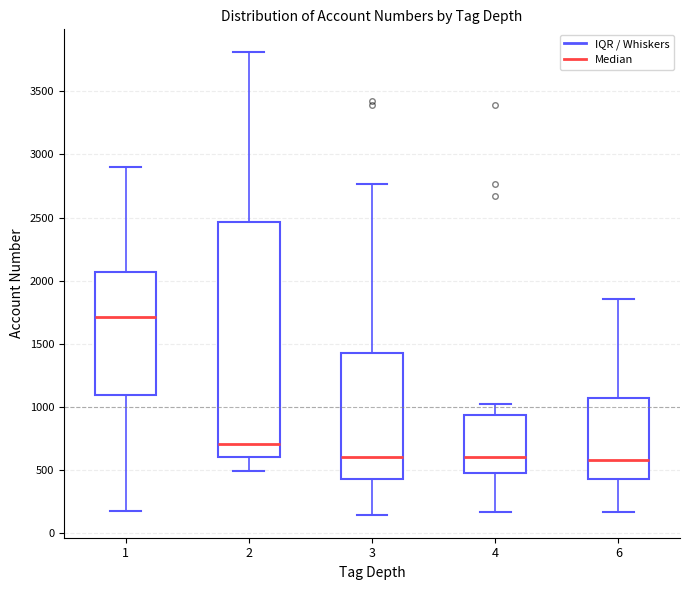

Where is the upper edge of the box at x = 4 on the y-axis? The values are not printed on the chart, so give them approximately, as read against the axis.

950